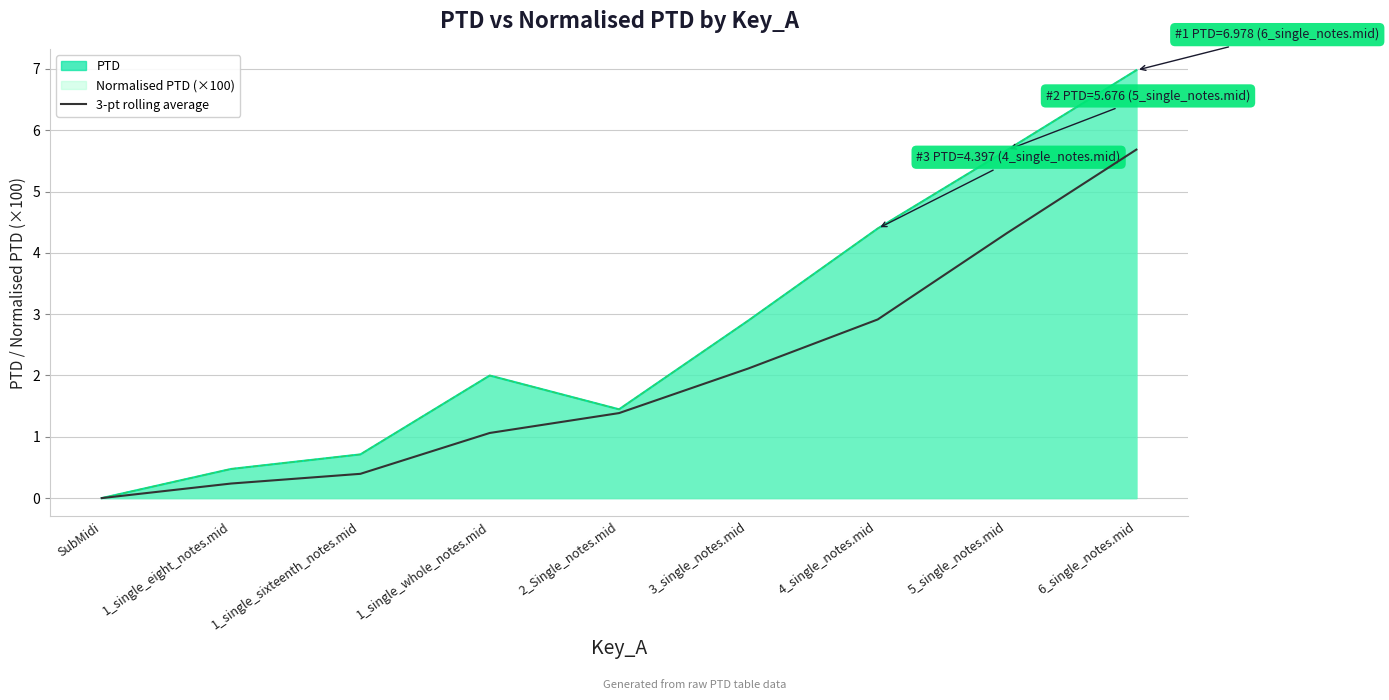

How many lines are shown in the chart?

1